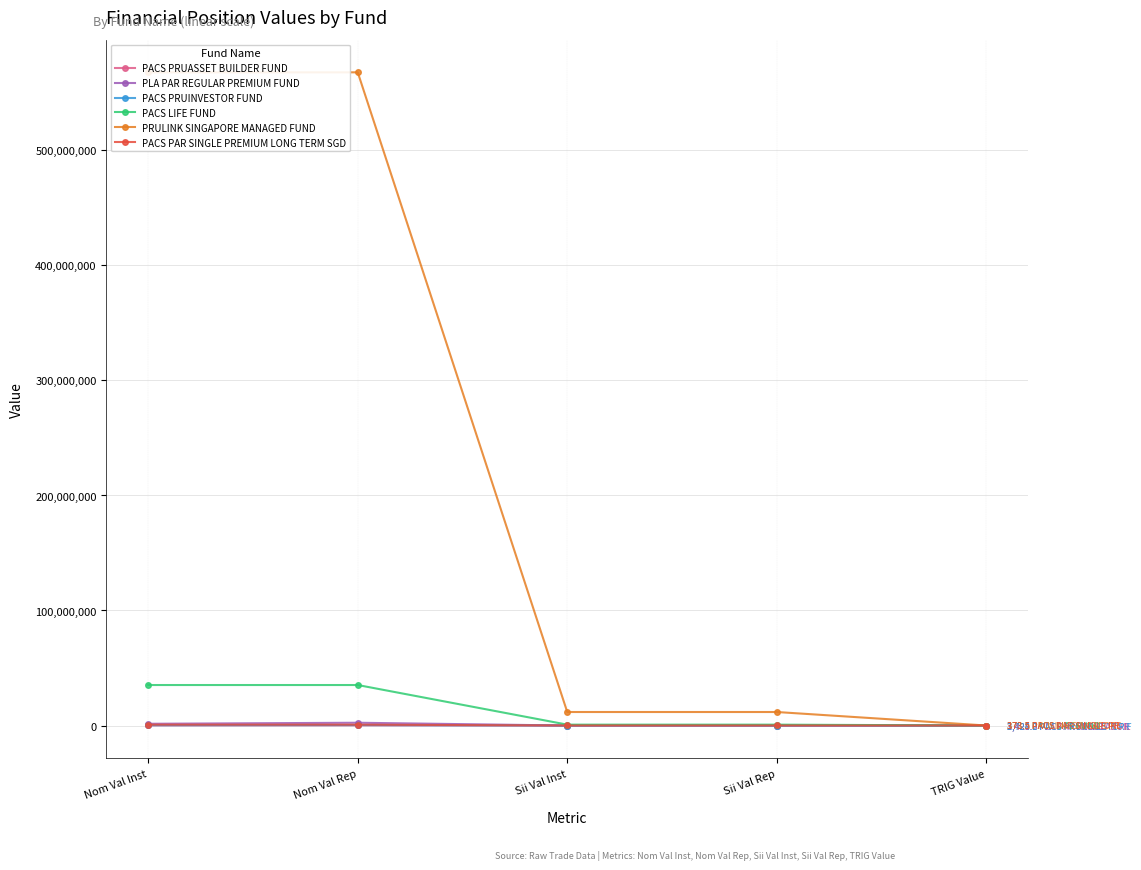

Reading right to left, list all the values displayed in this chart.

PACS PRUASSET BUILDER FUND: 3428.0	-1492.0	-934.2	164246.4	102840.0
PLA PAR REGULAR PREMIUM FUND: 3428.0	-18433.2	-11541.6	2408947.0	1508320.0
PACS PRUINVESTOR FUND: 2724.2	-7637.9	-5596.9	371772.4	272425.0
PACS LIFE FUND: 373.5	755247.0	755247.0	35206050.0	35206050.0
PRULINK SINGAPORE MANAGED FUND: 373.5	11739697.9	11739697.9	567902700.0	567902700.0
PACS PAR SINGLE PREMIUM LONG TERM SGD: 373.5	17458.0	17458.0	749250.0	749250.0